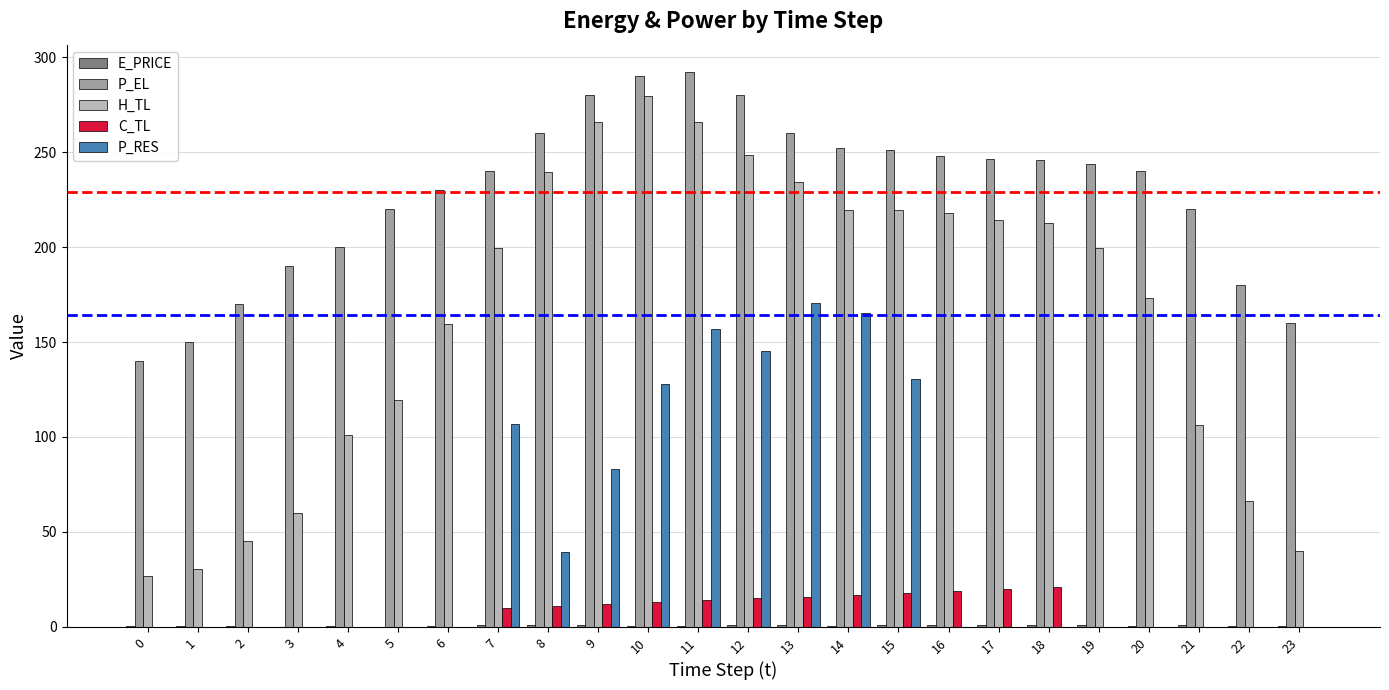

At which label does H_TL first exceed 199?

7